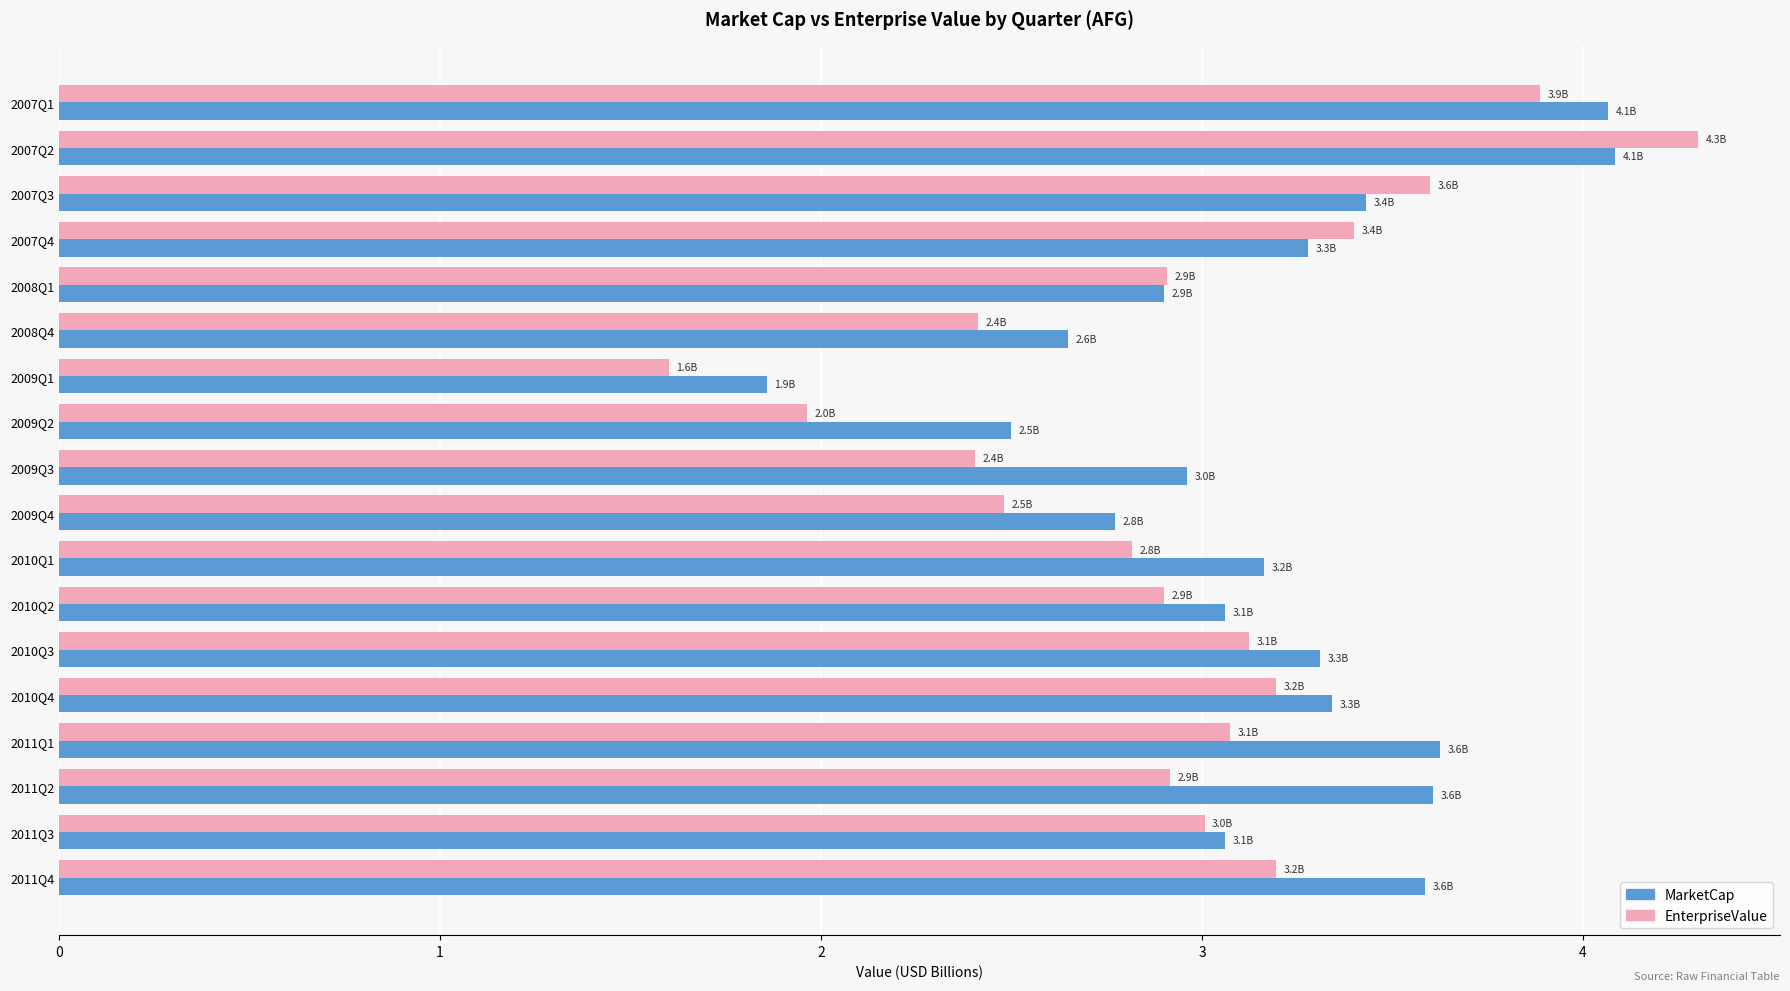

What is the approximate value of MarketCap at 2008Q1?

2.9